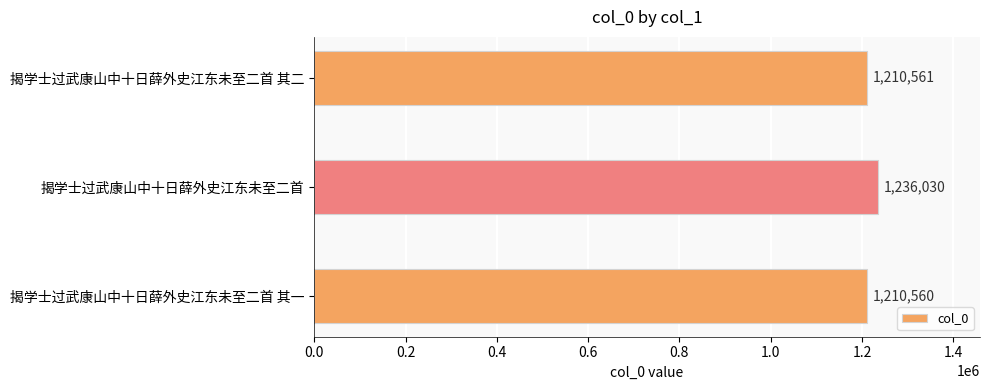

Does the chart contain stacked bars?

No